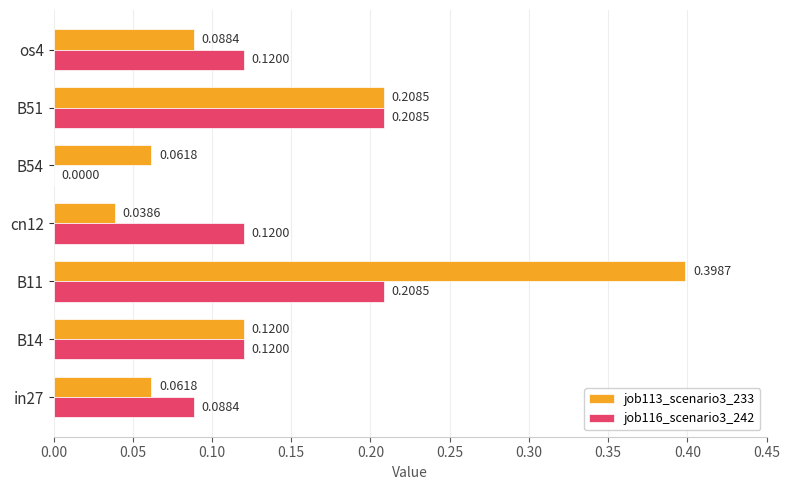

Which series has the largest total across all categories?

job113_scenario3_233